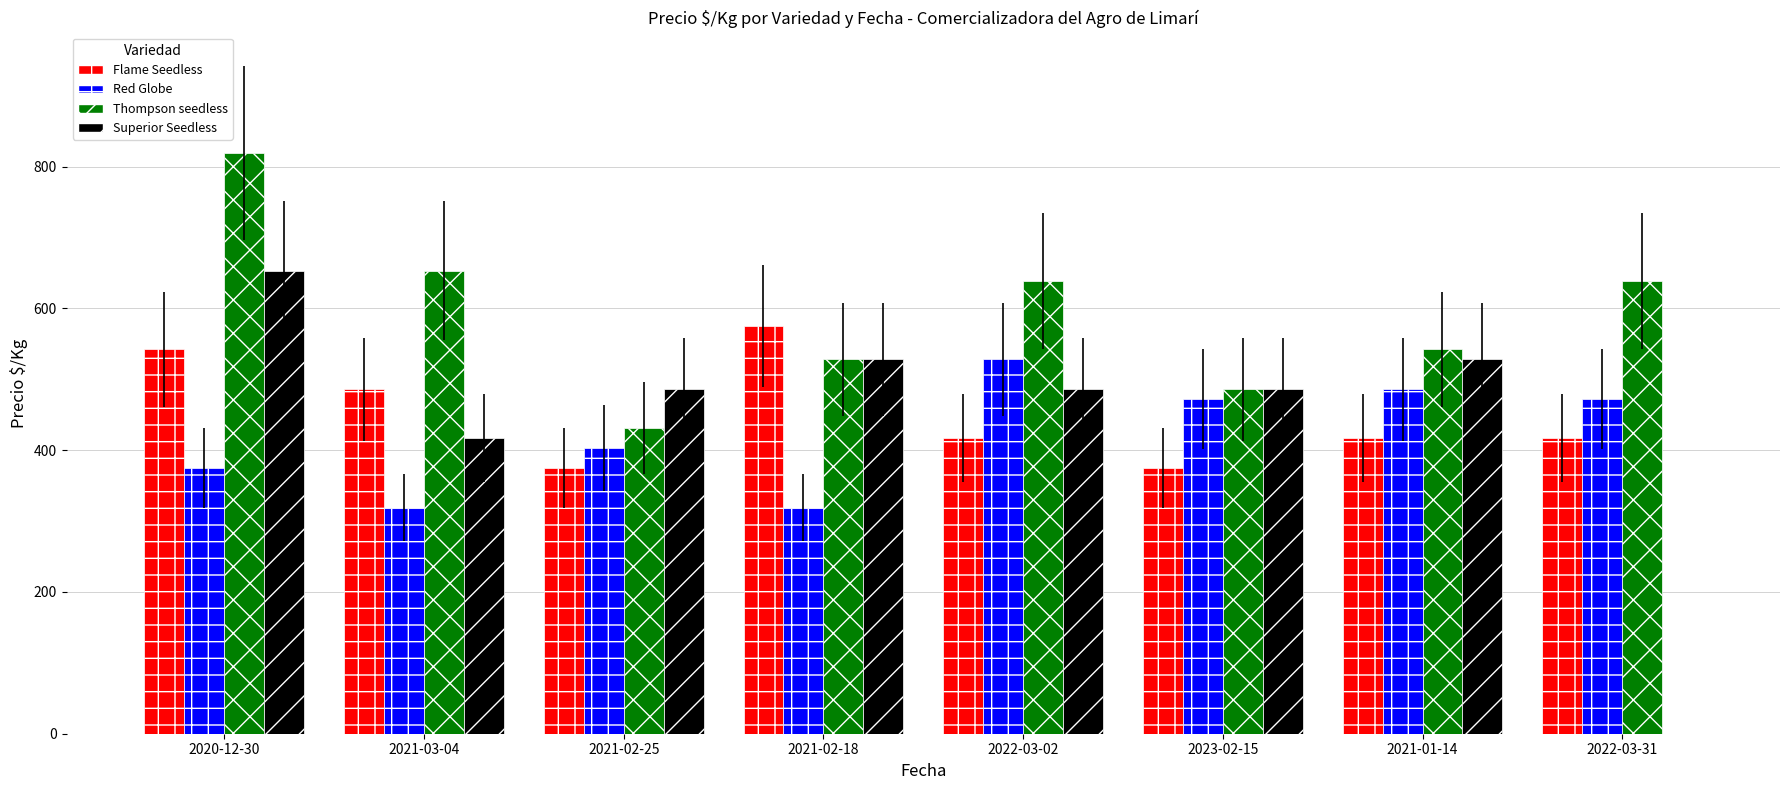

Which series has the widest spread of values?

Superior Seedless